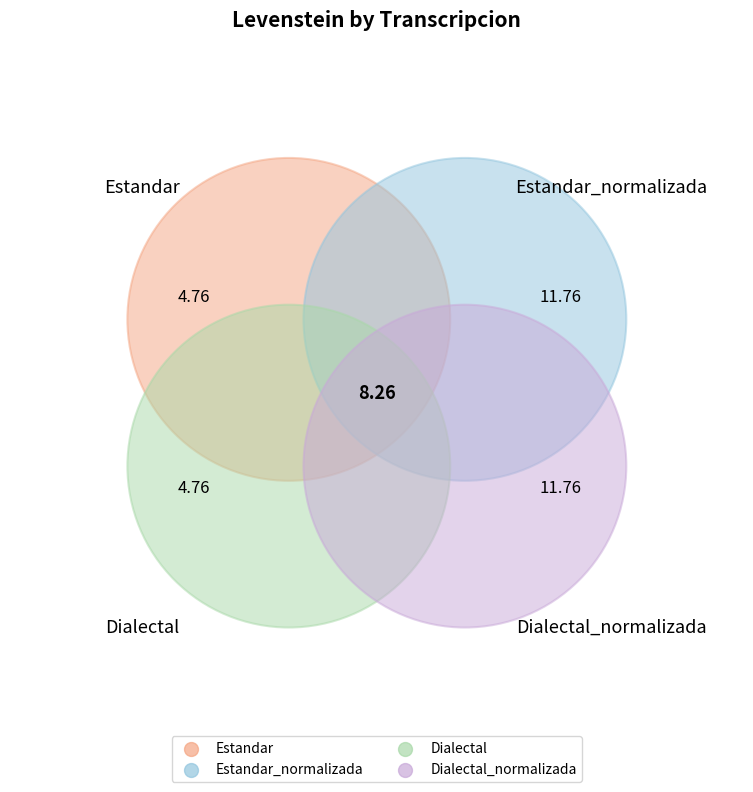

Count the number of slices in the pie.

4